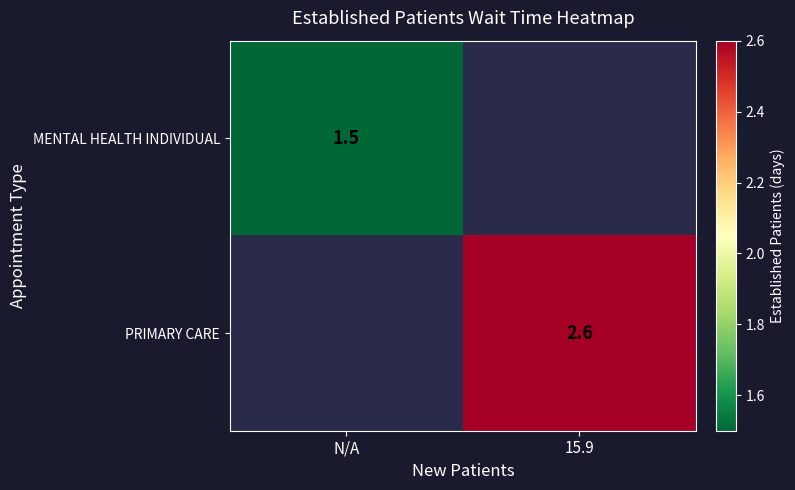

Which has a higher value, 15.9 or N/A?

N/A